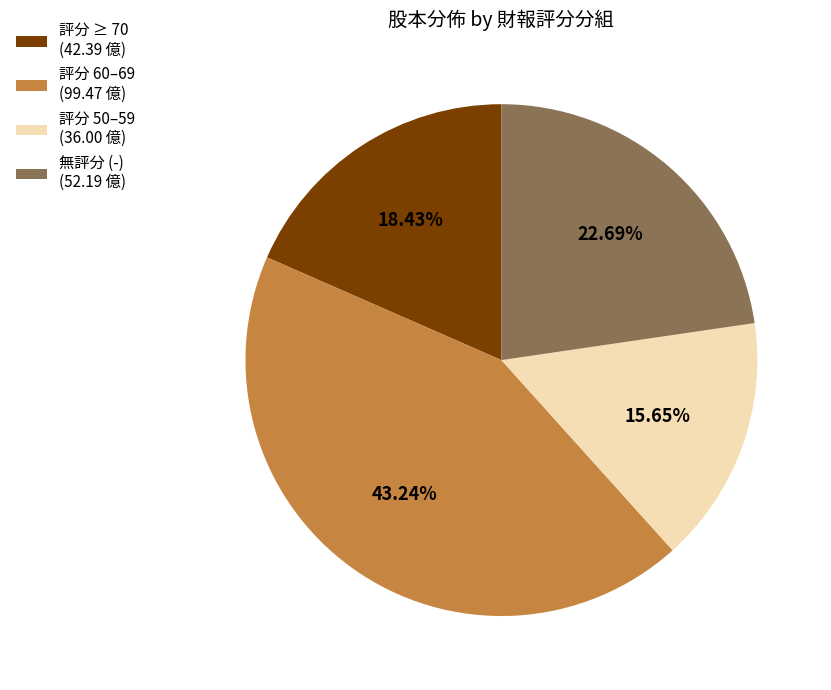

Does any single category account for the majority?

No